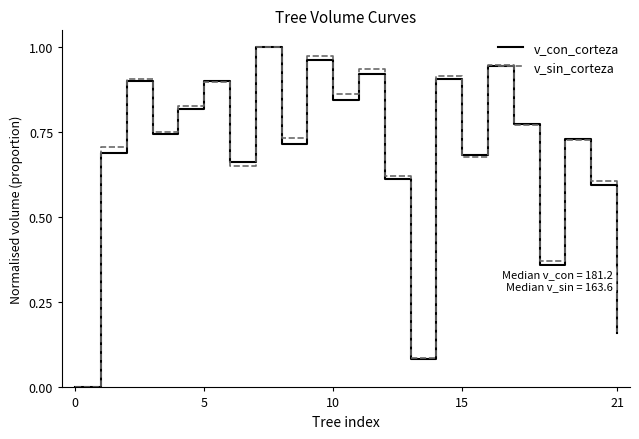

Does the chart display data point markers on the line(s)?

No